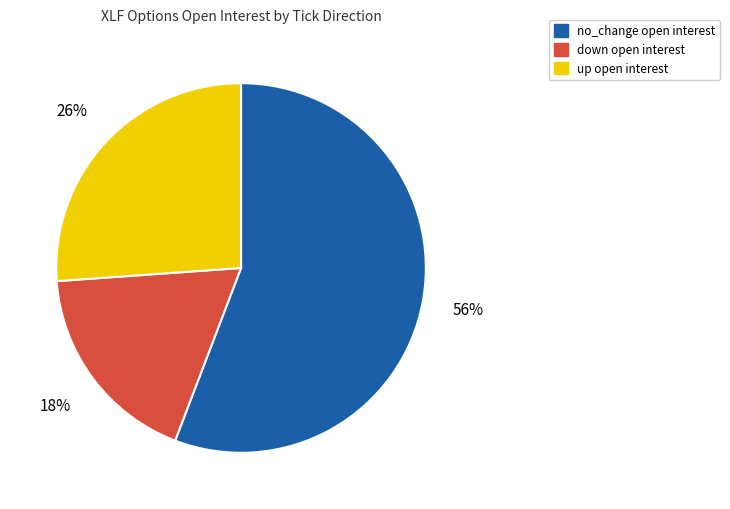

To the nearest percent, what percentage of the pie is no_change?

56%